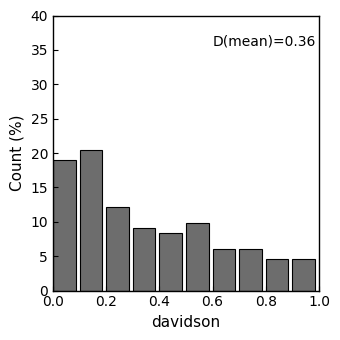

Which range on the x-axis has the tallest bar?

0.1 to 0.2